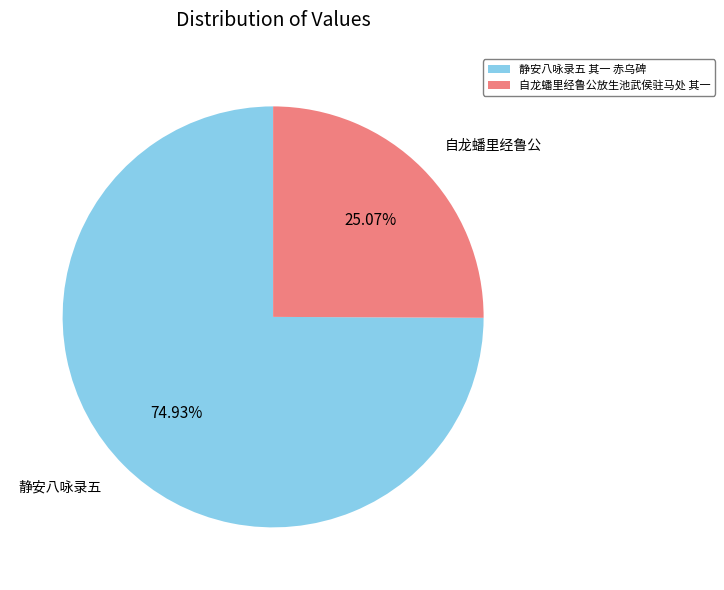

Combined, do 静安八咏录五 and 自龙蟠里经鲁公 account for over 50%?

Yes